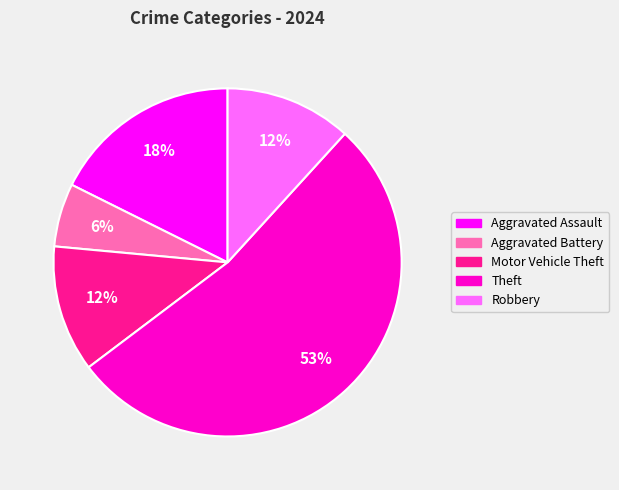

To the nearest percent, what percentage of the pie is Aggravated Assault?

18%